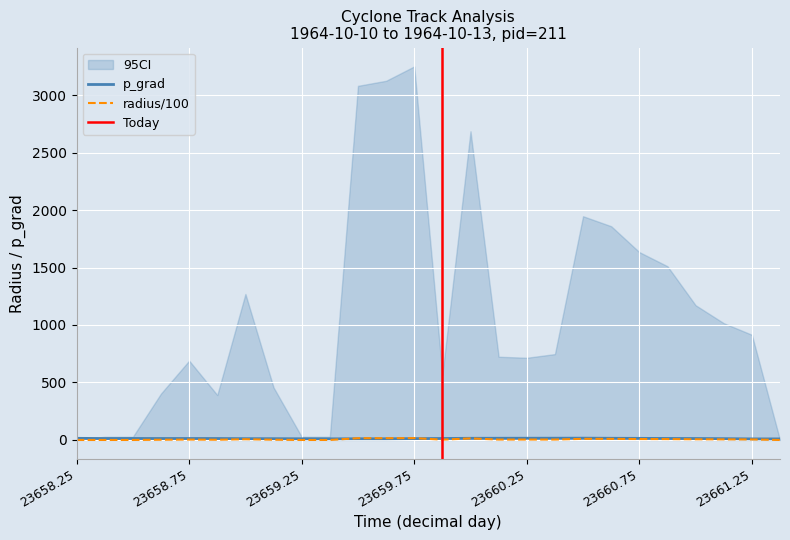

Reading left to right, list all the values displayed in this chart.

p_grad: 23658.25=14.4	23658.375=12.6	23658.5=12.9	23658.625=12.7	23658.75=12.8	23658.875=12.6	23659.0=11.4	23659.125=11.2	23659.25=10.3	23659.375=9.9	23659.5=10.5	23659.625=10.4	23659.75=11.9	23659.875=12.9	23660.0=14.6	23660.125=15.0	23660.25=15.2	23660.375=15.4	23660.5=15.8	23660.625=14.7	23660.75=14.1	23660.875=13.2	23661.0=12.6	23661.125=11.4	23661.25=9.4	23661.375=9.4
radius: 23658.25=0.0	23658.375=0.1	23658.5=0.1	23658.625=2.0	23658.75=3.5	23658.875=2.0	23659.0=6.4	23659.125=2.3	23659.25=0.1	23659.375=0.1	23659.5=15.4	23659.625=15.6	23659.75=16.2	23659.875=2.8	23660.0=13.4	23660.125=3.6	23660.25=3.6	23660.375=3.7	23660.5=9.7	23660.625=9.3	23660.75=8.2	23660.875=7.6	23661.0=5.9	23661.125=5.1	23661.25=4.6	23661.375=0.0